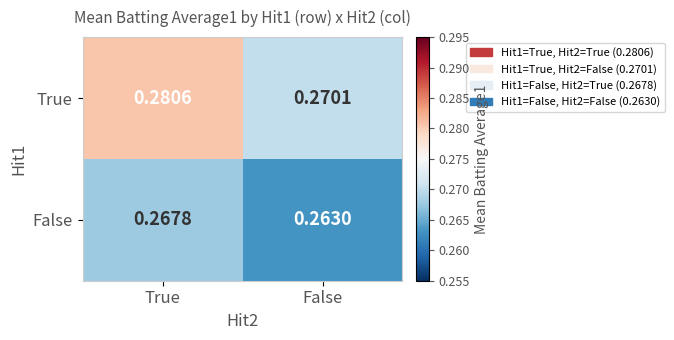

Where is True nearest to the value 0?

False